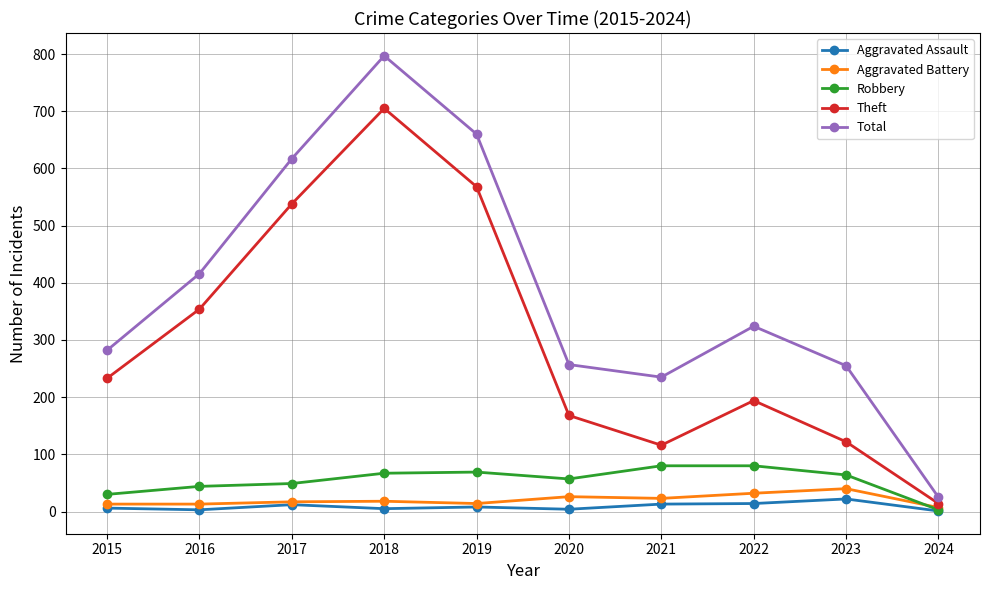

What value does the Robbery series have at 2021, to the nearest 5?

80